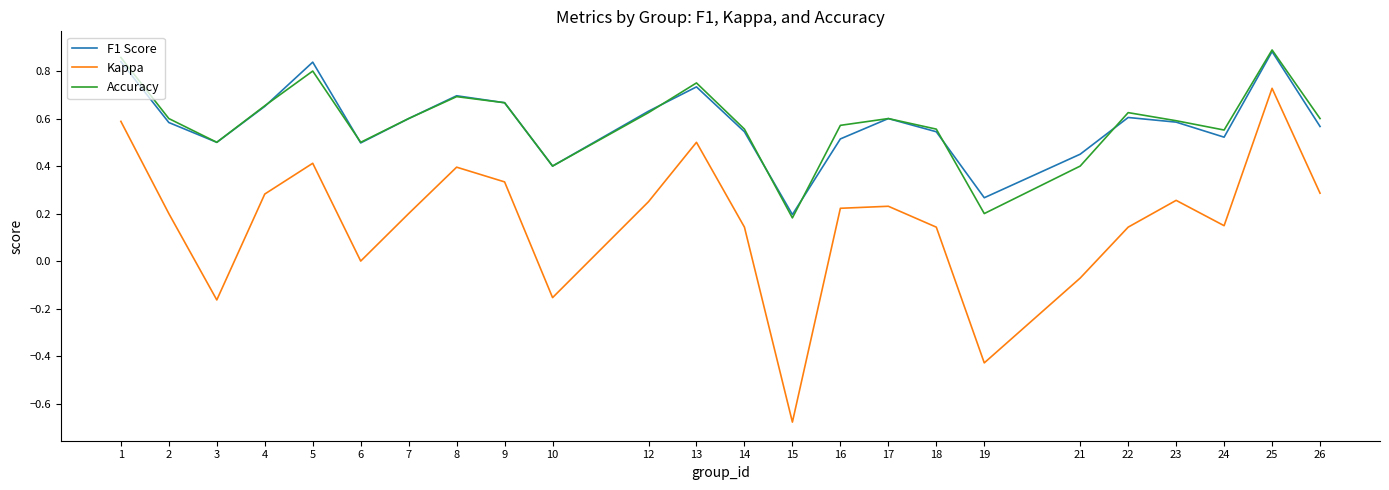

The value of Kappa at 5 is 0.1. True or false?

False